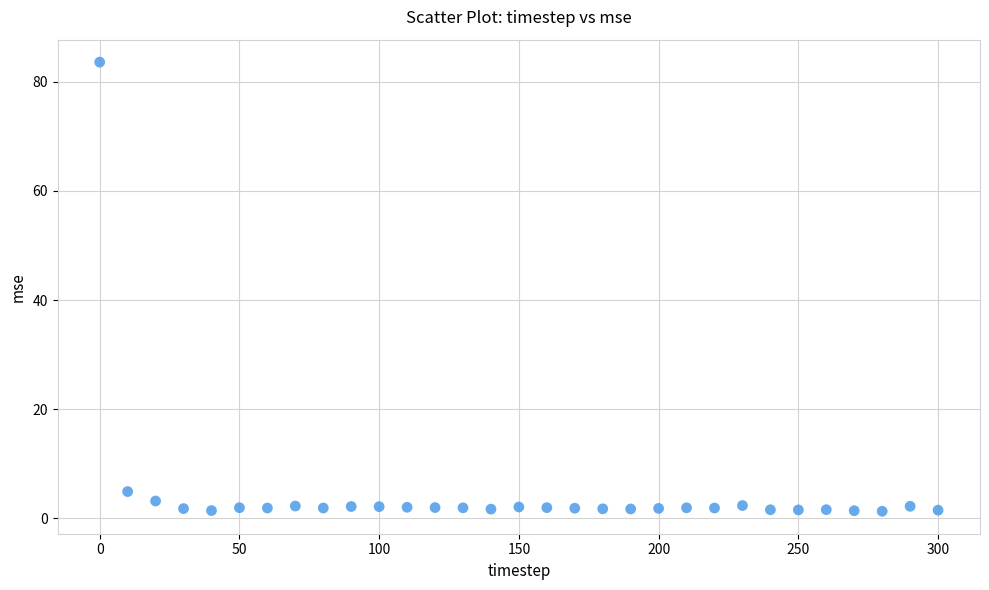

What is the range of X values (max minus min)?

300.0